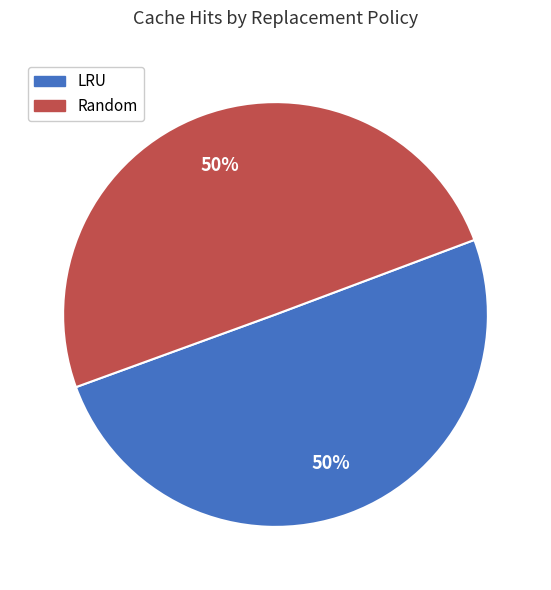

The Random slice represents 39% of the pie. True or false?

False